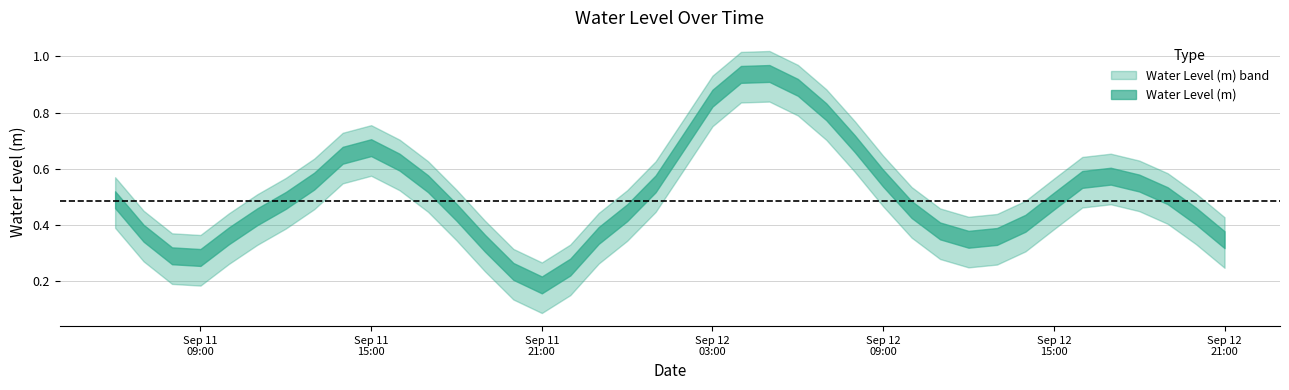

What is the label of the 5th point from the right?

2024-09-12 17:00:00